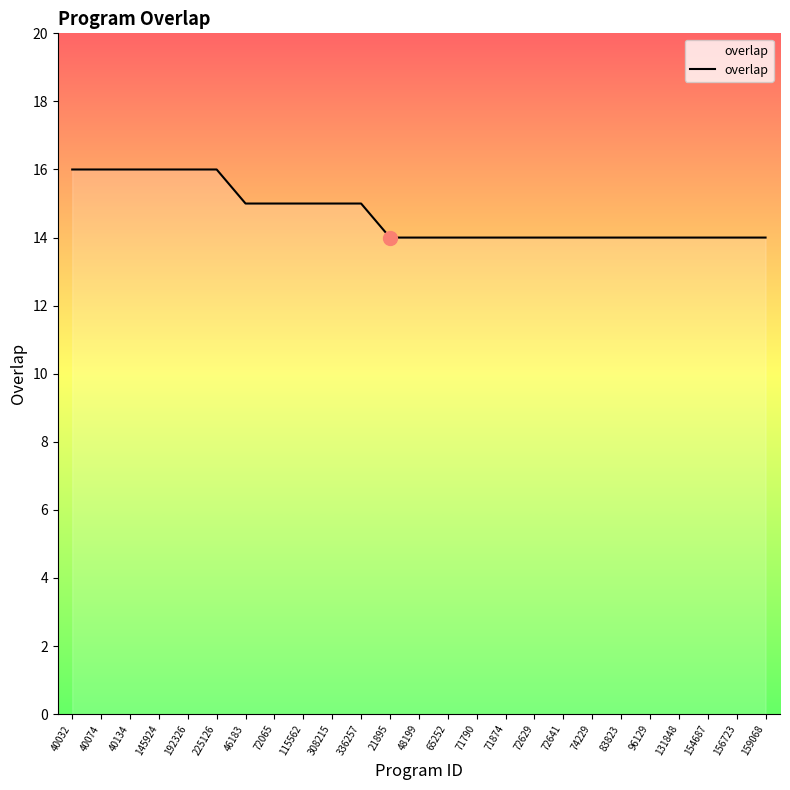

What is the average value?

15